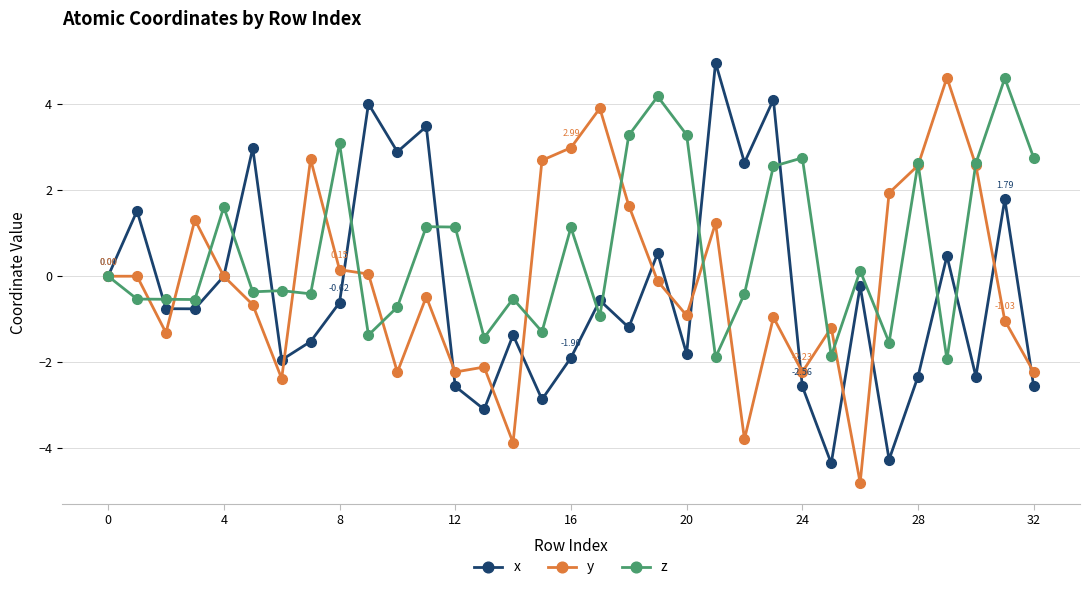

Which series has the largest total across all categories?

z